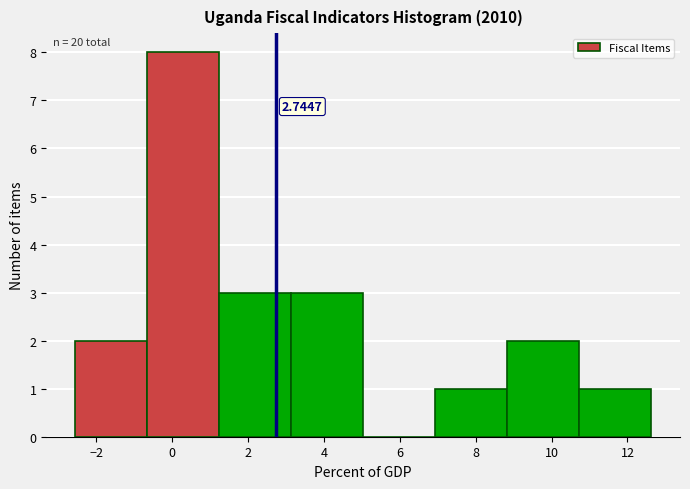

Which range on the x-axis has the tallest bar?

-0.6 to 1.2